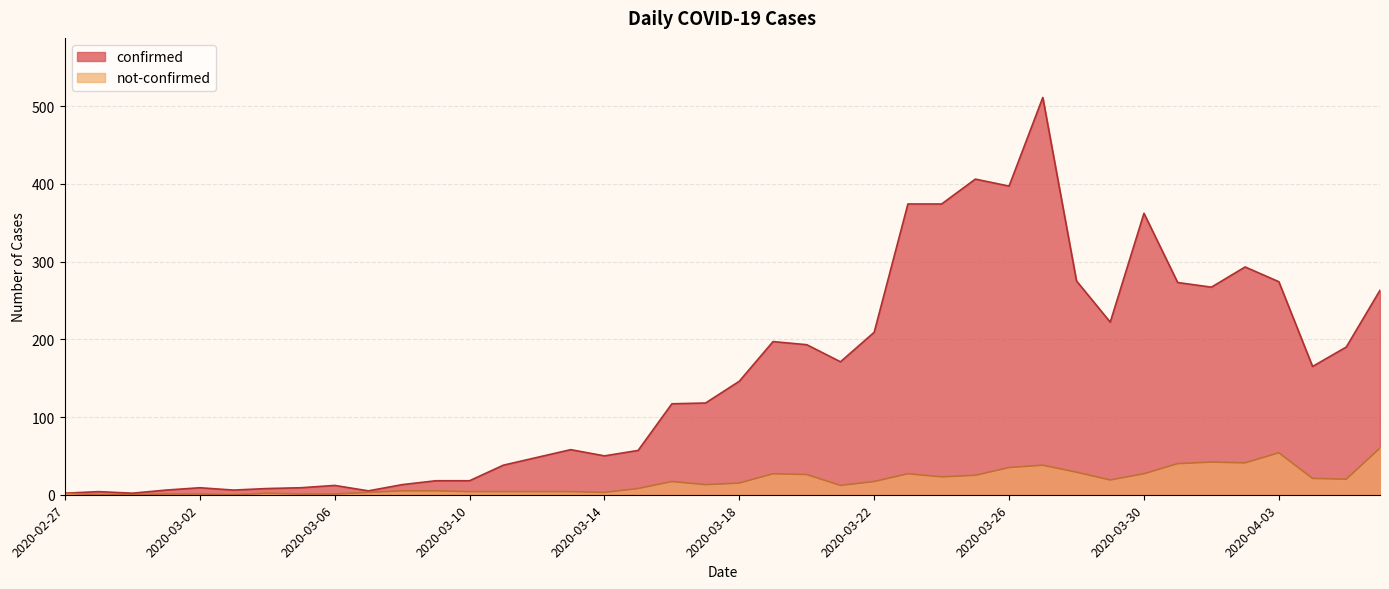

At which category is the sum across all series the highest?

2020-03-27